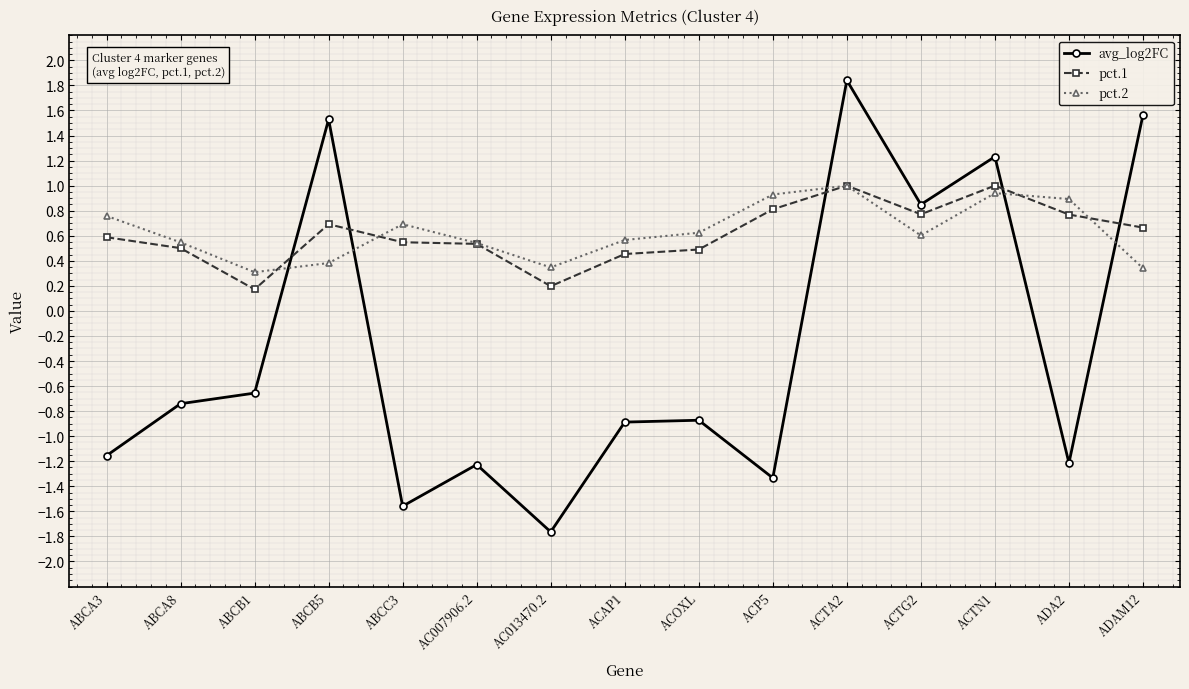

What is the label of the 10th point from the left?

ACP5